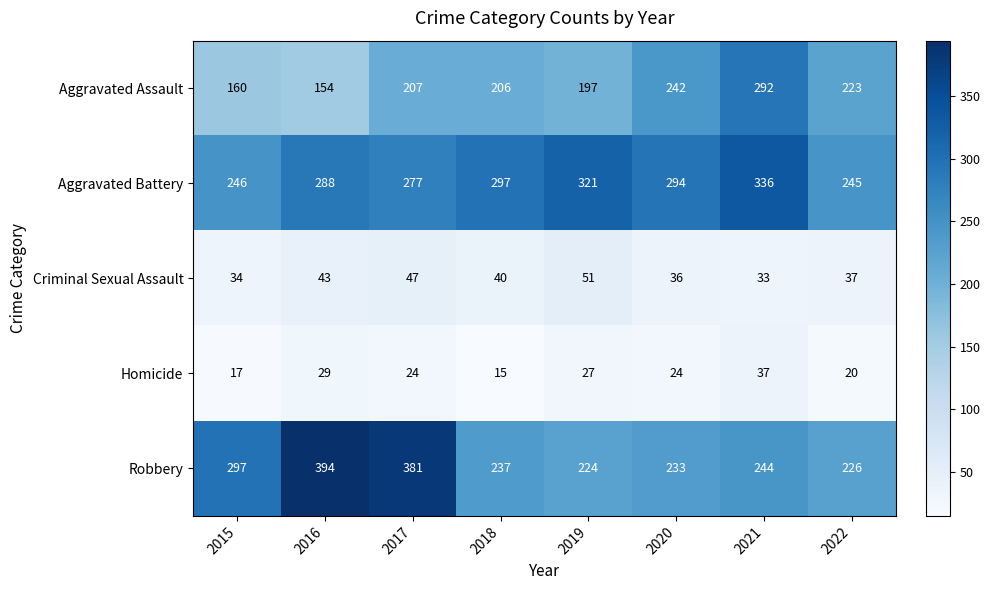

The value of Criminal Sexual Assault at 2018 is 40. True or false?

True